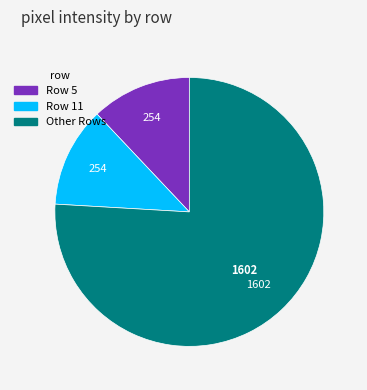

Is there a majority slice in this chart?

Yes